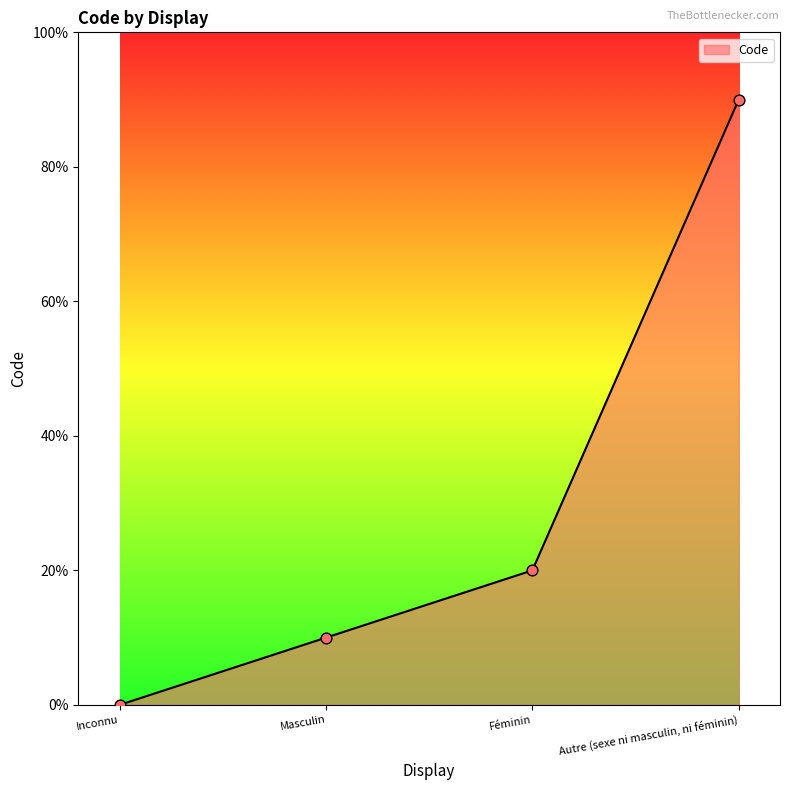

Approximately how many times larger is the value at Autre (sexe ni masculin, ni féminin) compared to Féminin?

4.5